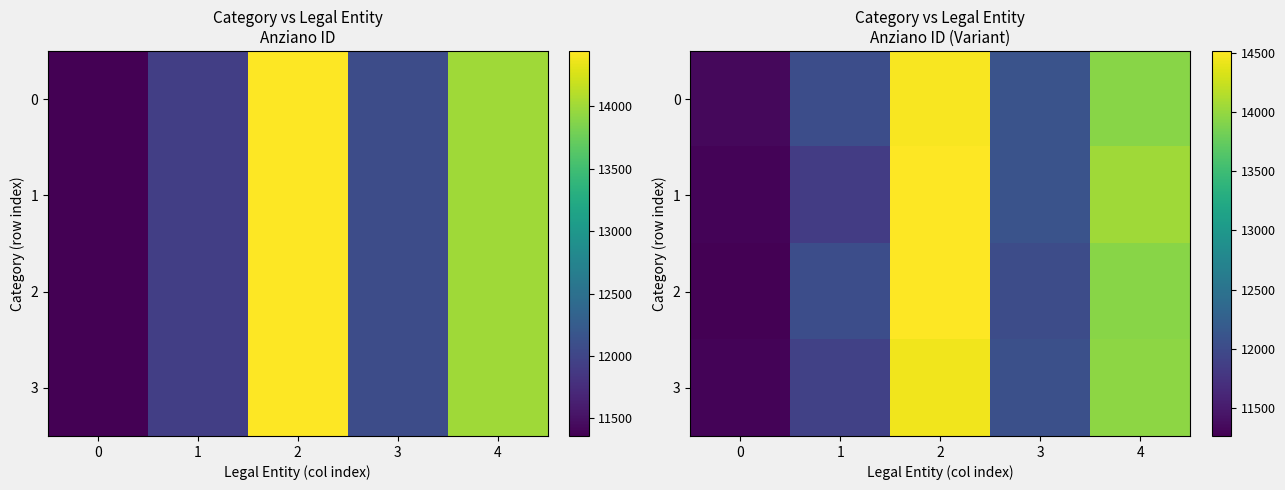

How many data points in 3 are less than 12062?

2